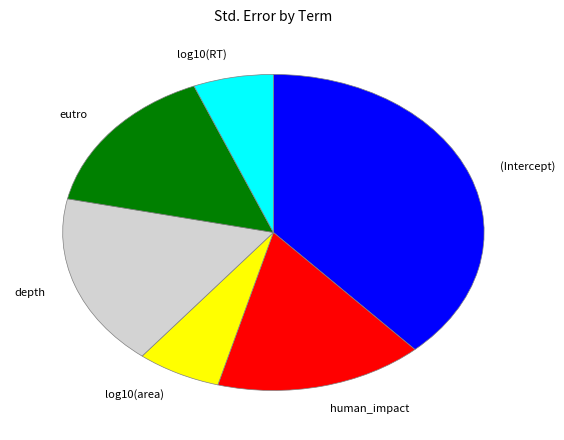

Is it true that log10(RT) is 6% of the pie?

True